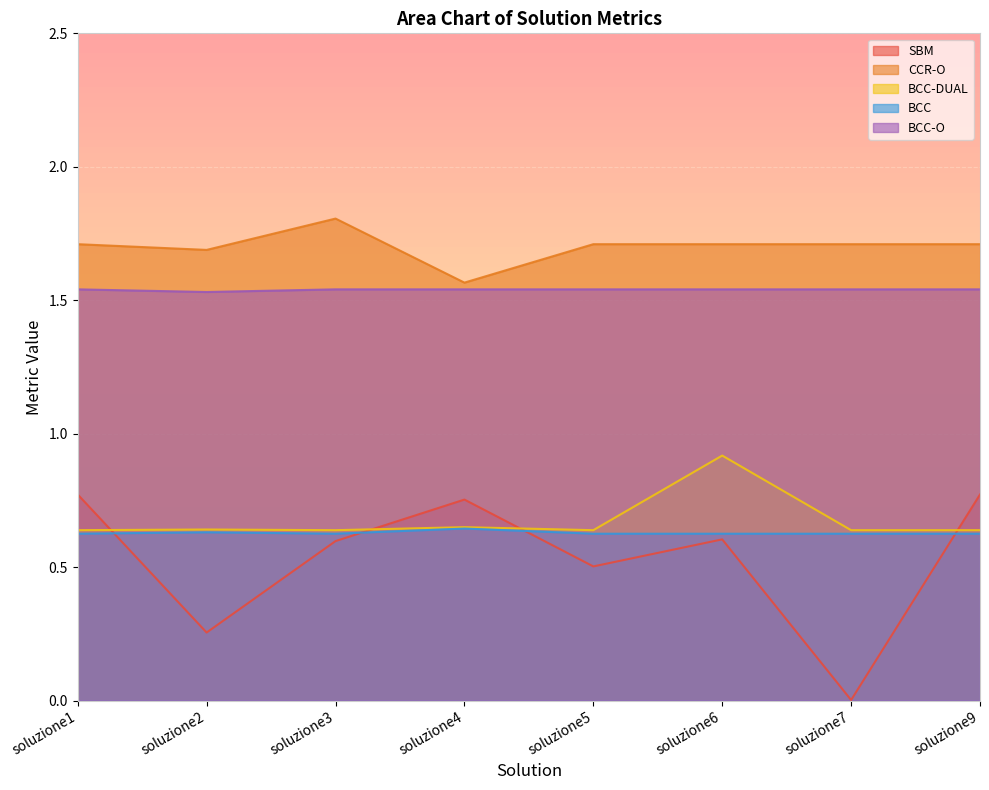

What is the total value across all series at soluzione4?

5.2